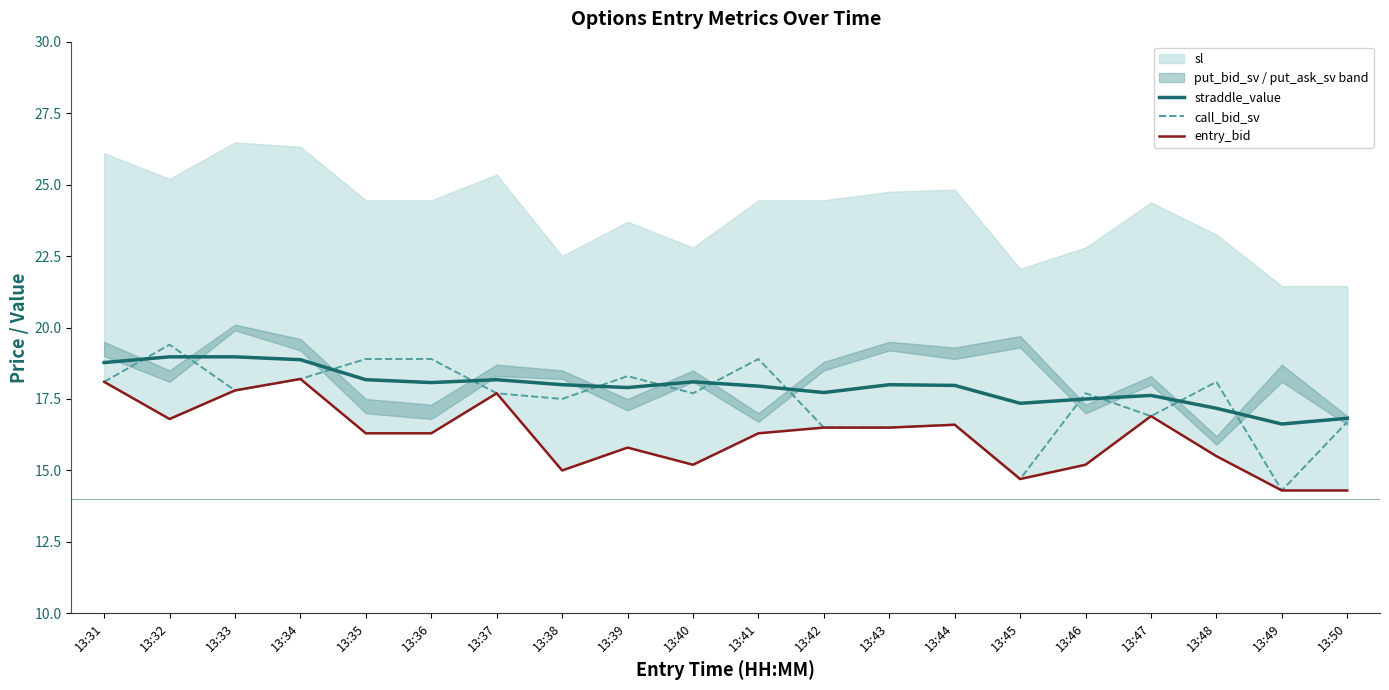

Is it true that call_bid_sv equals 30.0 at 13:38?

False